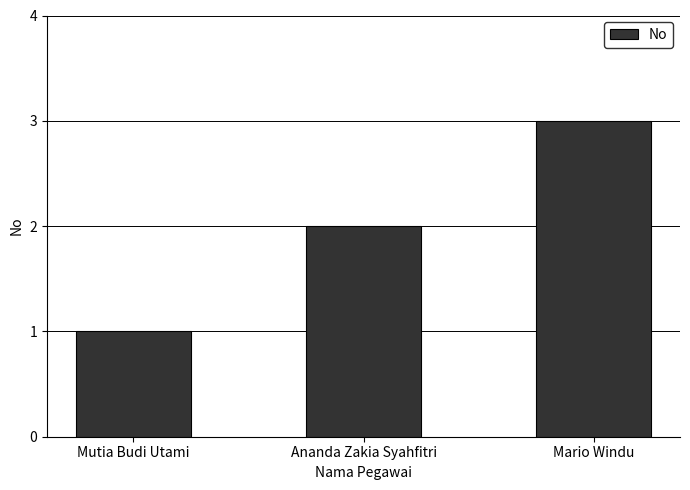

Which category has the lowest value across all series?

Mutia Budi Utami